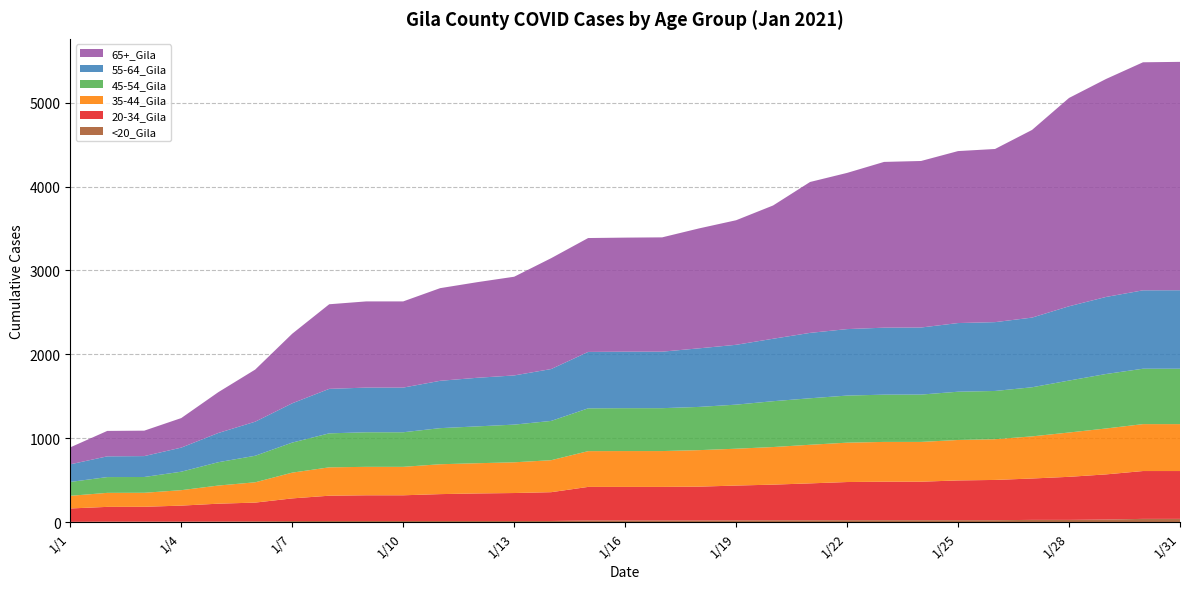

Reading left to right, extract all data points from this chart.

20-34_Gila: 1/1=159	1/2=175	1/3=176	1/4=190	1/5=212	1/6=223	1/7=270	1/8=301	1/9=306	1/10=306	1/11=320	1/12=328	1/13=333	1/14=343	1/15=400	1/16=400	1/17=400	1/18=403	1/19=415	1/20=425	1/21=440	1/22=455	1/23=459	1/24=459	1/25=474	1/26=480	1/27=493	1/28=513	1/29=538	1/30=570	1/31=570
35-44_Gila: 1/1=151	1/2=167	1/3=167	1/4=184	1/5=216	1/6=242	1/7=307	1/8=338	1/9=339	1/10=339	1/11=356	1/12=360	1/13=366	1/14=381	1/15=426	1/16=427	1/17=427	1/18=435	1/19=439	1/20=448	1/21=460	1/22=469	1/23=474	1/24=474	1/25=482	1/26=485	1/27=502	1/28=528	1/29=547	1/30=559	1/31=559
45-54_Gila: 1/1=165	1/2=188	1/3=188	1/4=220	1/5=278	1/6=316	1/7=358	1/8=405	1/9=412	1/10=412	1/11=430	1/12=439	1/13=449	1/14=468	1/15=510	1/16=511	1/17=511	1/18=515	1/19=525	1/20=546	1/21=554	1/22=561	1/23=563	1/24=564	1/25=575	1/26=575	1/27=585	1/28=619	1/29=649	1/30=660	1/31=660
55-64_Gila: 1/1=210	1/2=247	1/3=249	1/4=287	1/5=348	1/6=406	1/7=468	1/8=530	1/9=532	1/10=532	1/11=564	1/12=579	1/13=586	1/14=618	1/15=672	1/16=673	1/17=673	1/18=698	1/19=713	1/20=744	1/21=779	1/22=792	1/23=798	1/24=799	1/25=818	1/26=820	1/27=830	1/28=885	1/29=918	1/30=934	1/31=935
65+_Gila: 1/1=202	1/2=303	1/3=303	1/4=352	1/5=486	1/6=621	1/7=829	1/8=1008	1/9=1027	1/10=1027	1/11=1104	1/12=1139	1/13=1176	1/14=1321	1/15=1357	1/16=1359	1/17=1362	1/18=1429	1/19=1484	1/20=1588	1/21=1798	1/22=1861	1/23=1975	1/24=1984	1/25=2049	1/26=2063	1/27=2236	1/28=2482	1/29=2597	1/30=2717	1/31=2721
<20_Gila: 1/1=5	1/2=8	1/3=8	1/4=8	1/5=9	1/6=11	1/7=14	1/8=15	1/9=15	1/10=15	1/11=15	1/12=15	1/13=15	1/14=15	1/15=21	1/16=21	1/17=21	1/18=21	1/19=22	1/20=23	1/21=23	1/22=24	1/23=24	1/24=24	1/25=24	1/26=24	1/27=28	1/28=28	1/29=32	1/30=40	1/31=40